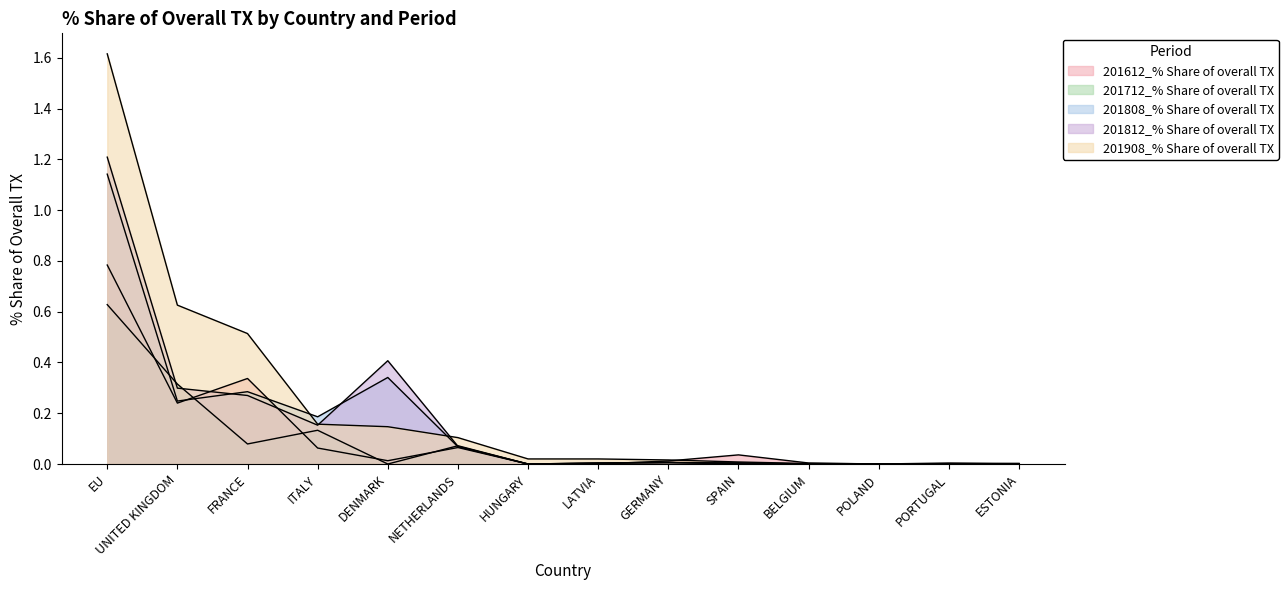

What is the highest value of the 201808_% Share of overall TX series?

1.1